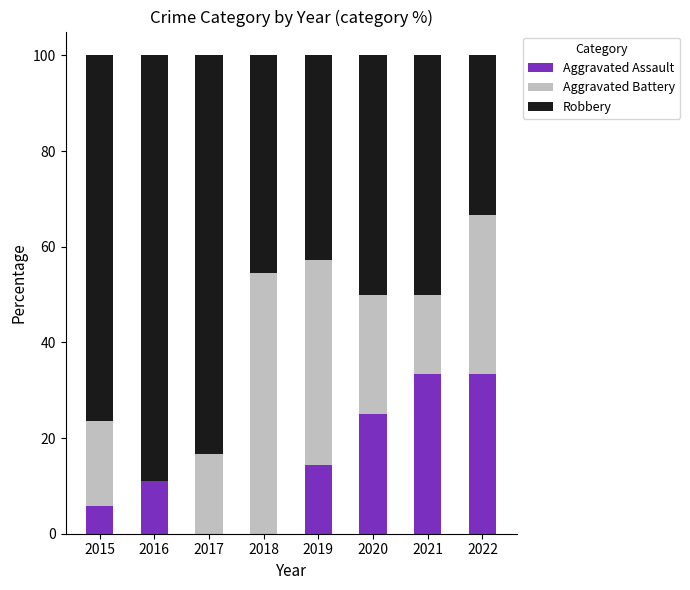

Reading left to right, transcribe the values for Aggravated Assault.

2015=5.9	2016=11.1	2017=0.0	2018=0.0	2019=14.3	2020=25.0	2021=33.3	2022=33.3